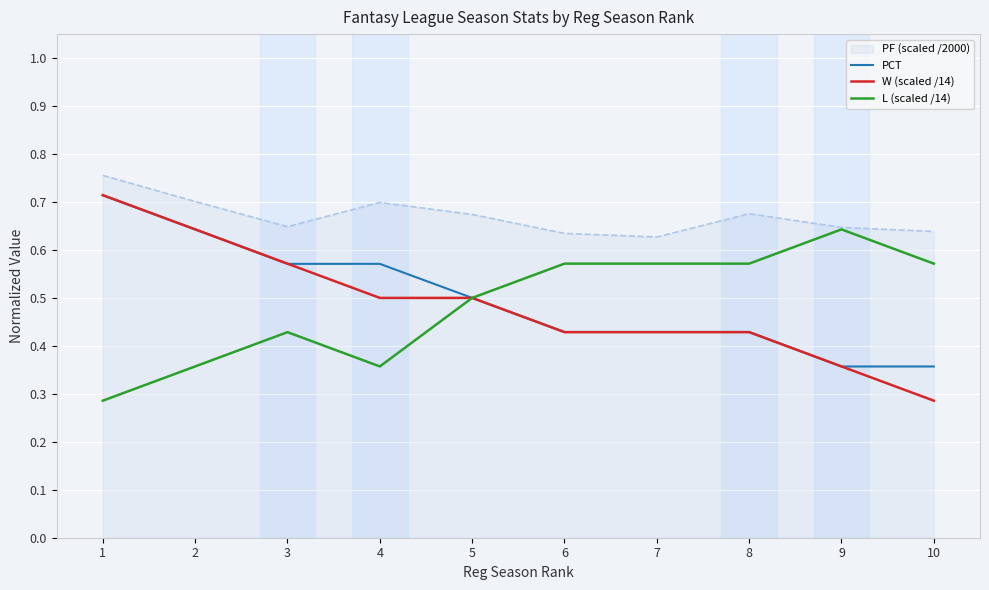

The PF (scaled /2000) series shows 0.7 at 5. True or false?

True